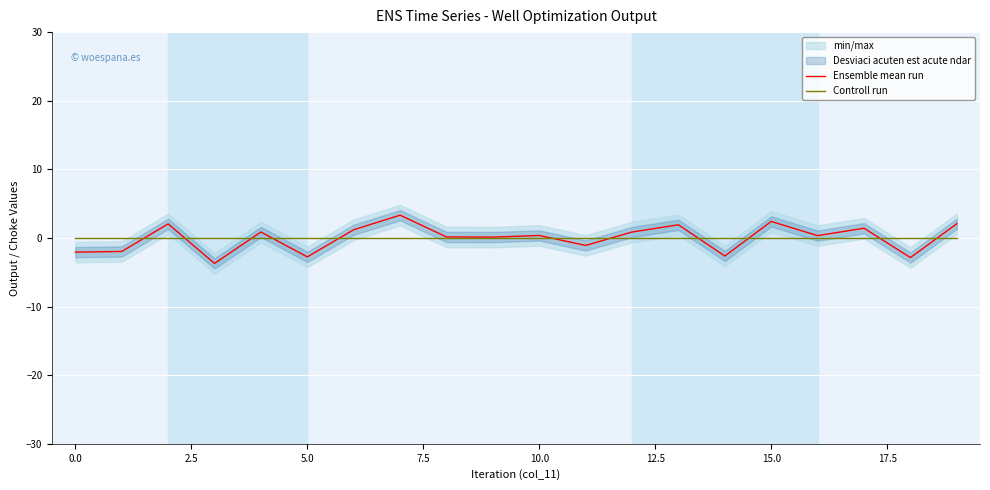

True or false: Ensemble mean run has a value of 2.1 at 19.

True